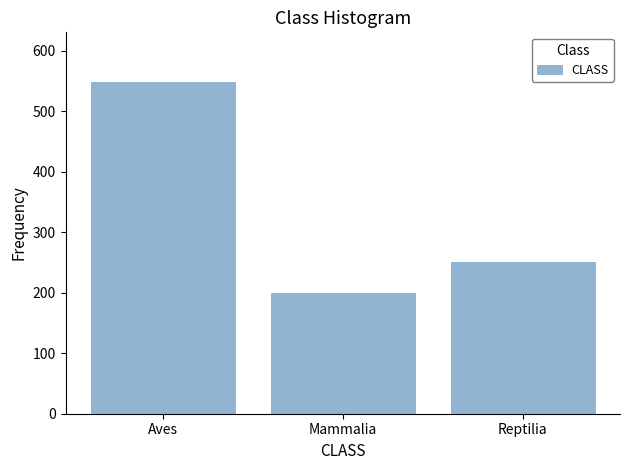

Reading left to right, extract all data points from this chart.

548	200	251